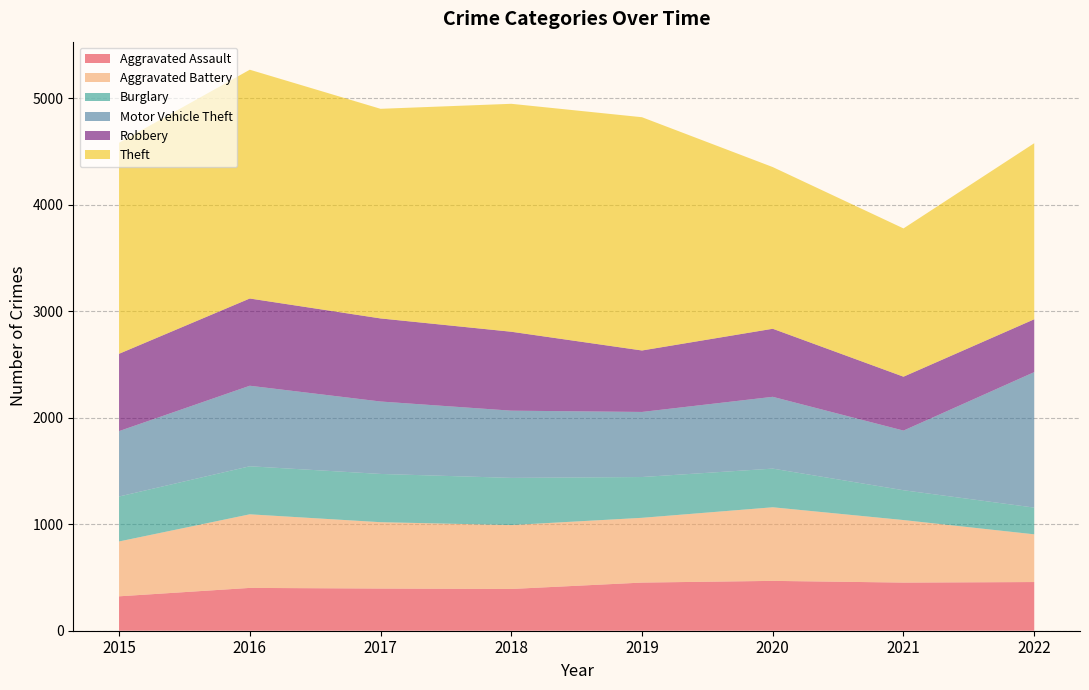

Reading right to left, what are all the values shown in this chart?

Aggravated Assault: 457	452	468	452	392	396	402	323
Aggravated Battery: 448	587	691	608	600	623	691	515
Burglary: 251	280	363	383	443	453	451	422
Motor Vehicle Theft: 1272	560	674	611	631	680	756	614
Robbery: 496	506	639	577	741	780	819	726
Theft: 1653	1392	1518	2190	2140	1968	2148	1981